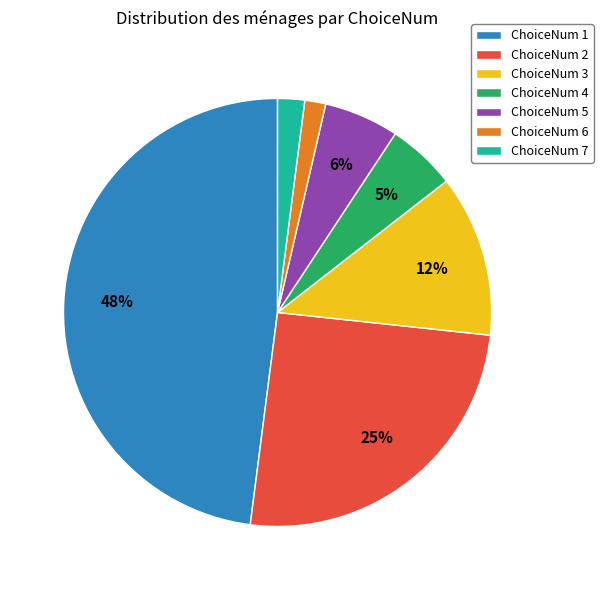

How many segments does this pie chart have?

7